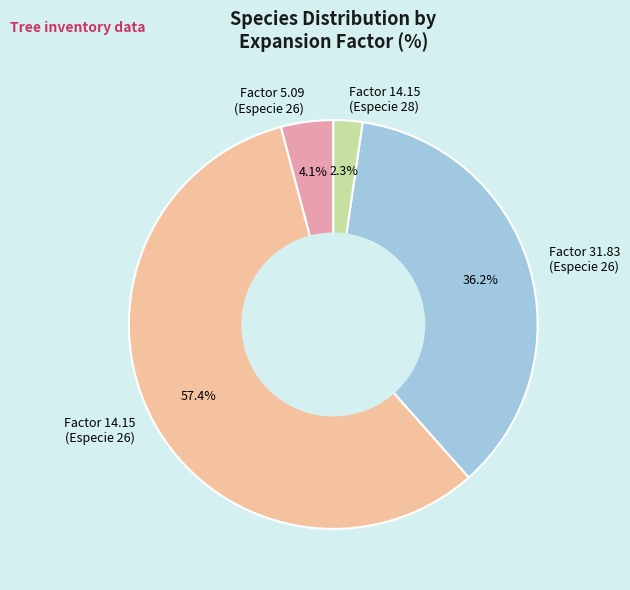

How many slices are in this pie chart?

4